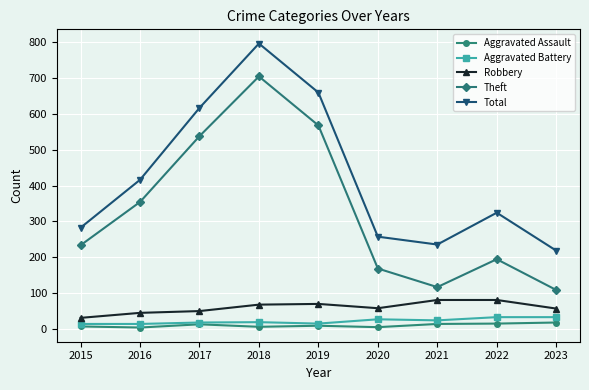

What is the greatest value displayed?

797